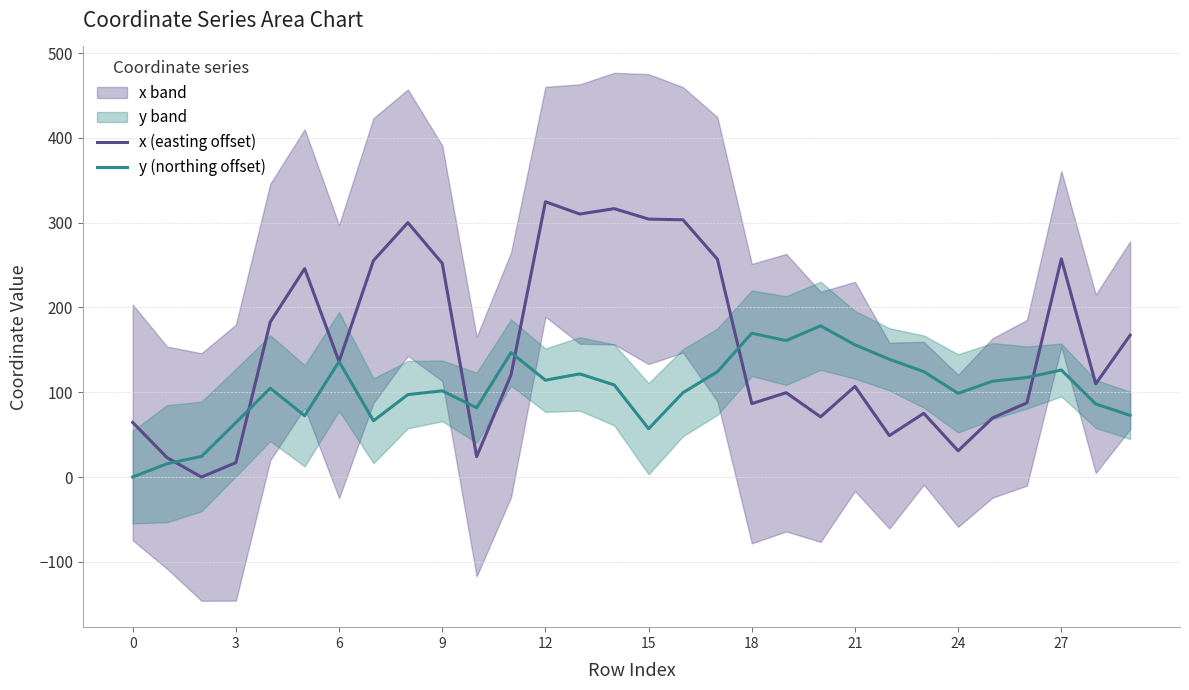

True or false: y (northing offset) and x (easting offset) cross at least once.

True